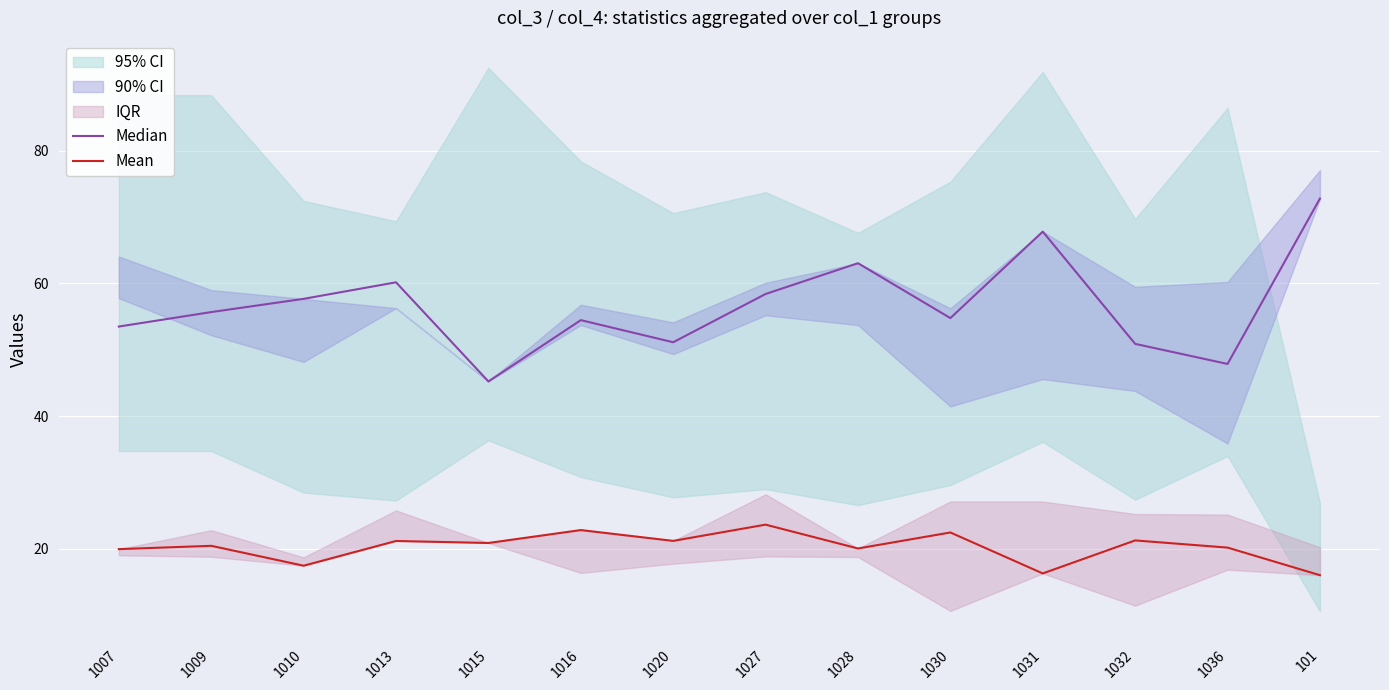

What position from the right is 1015?

10